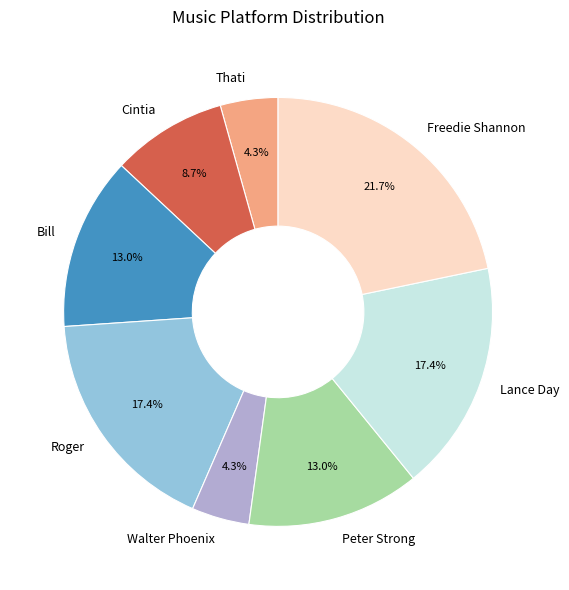

Does Cintia account for over 50% of the chart?

No